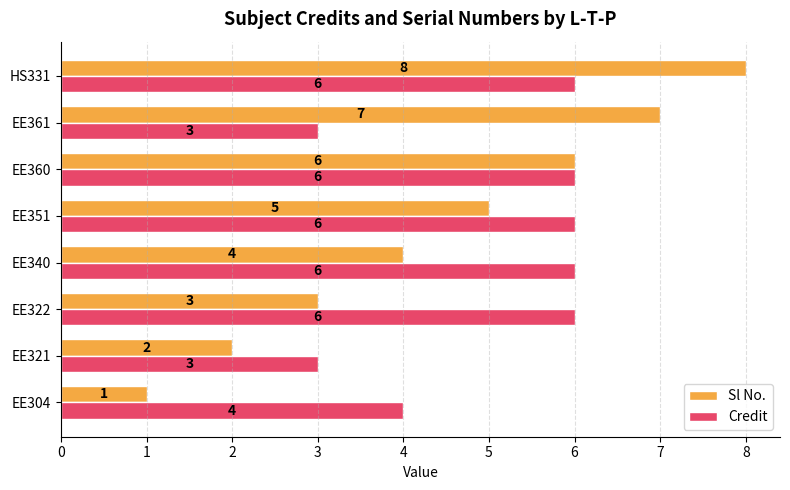

Rank the series by their maximum value, from highest to lowest.

Sl No., Credit